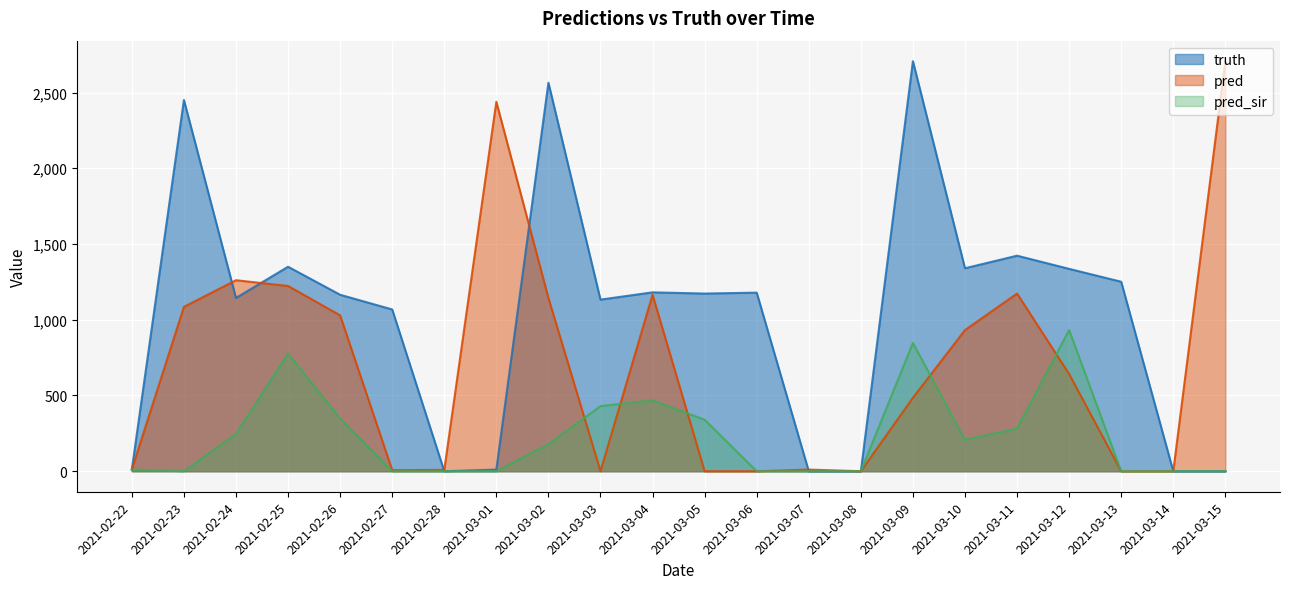

In truth, how many points are higher than both neighbors (excluding endpoints)?

7